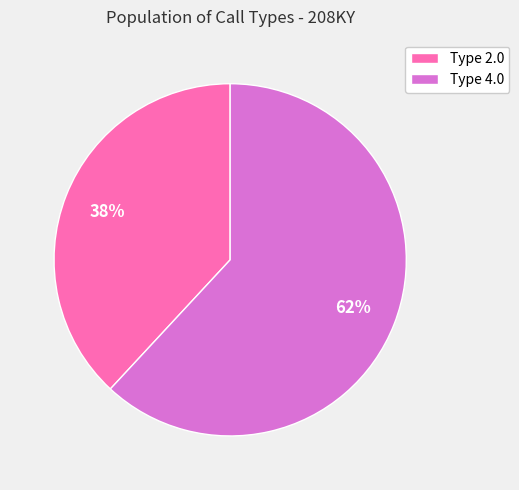

To the nearest percent, what portion does Type 2.0 represent?

38%